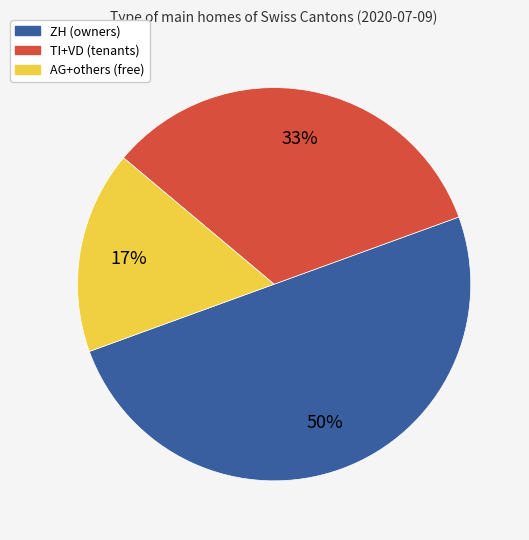

Count the number of slices in the pie.

3